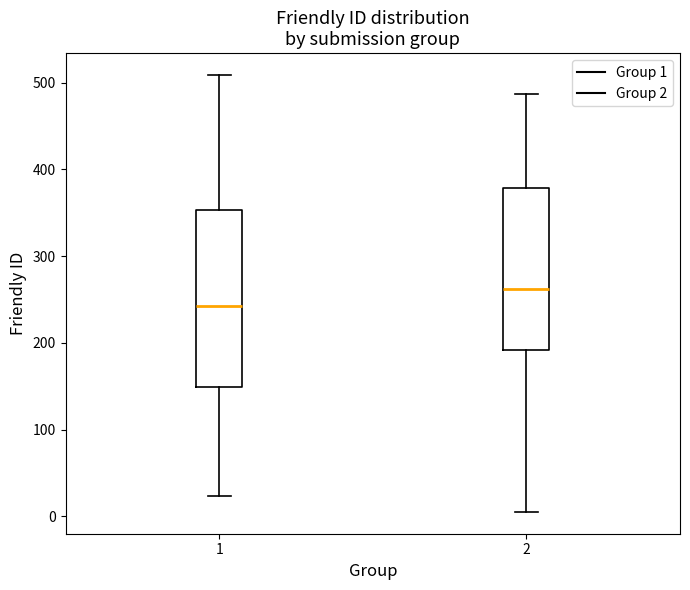

Reading left to right, read every box against the y-axis: the position of its median line, the range the box covers, and the ends of its whiskers. The values are not printed on the chart, so give them approximately, as read against the axis.

1: median 240, box 150 to 350, whiskers 20 to 510
2: median 260, box 190 to 380, whiskers 10 to 490